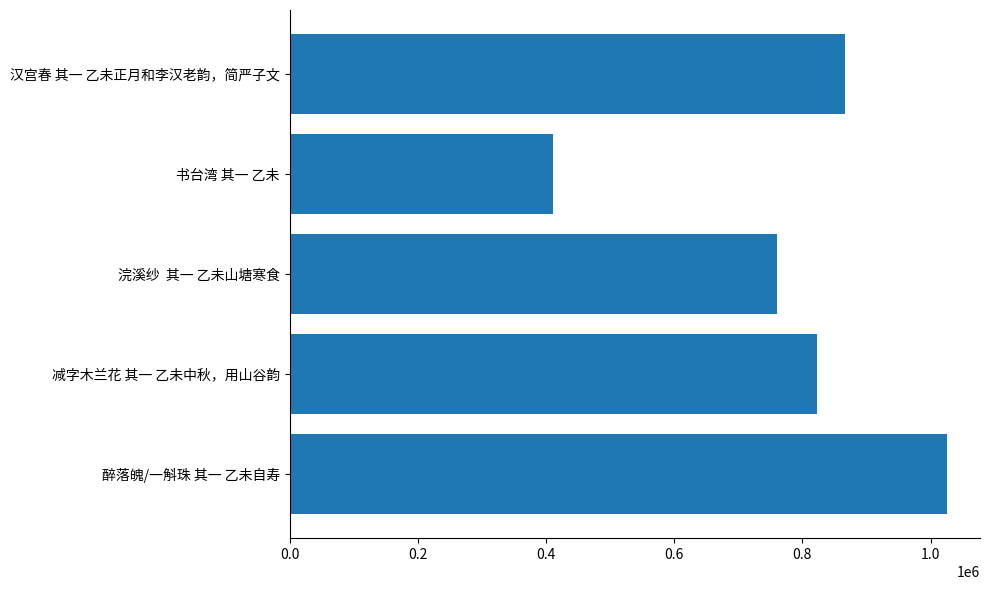

What is the ratio of the value at 醉落魄/一斛珠 其一 乙未自寿 to the value at 书台湾 其一 乙未?

2.5